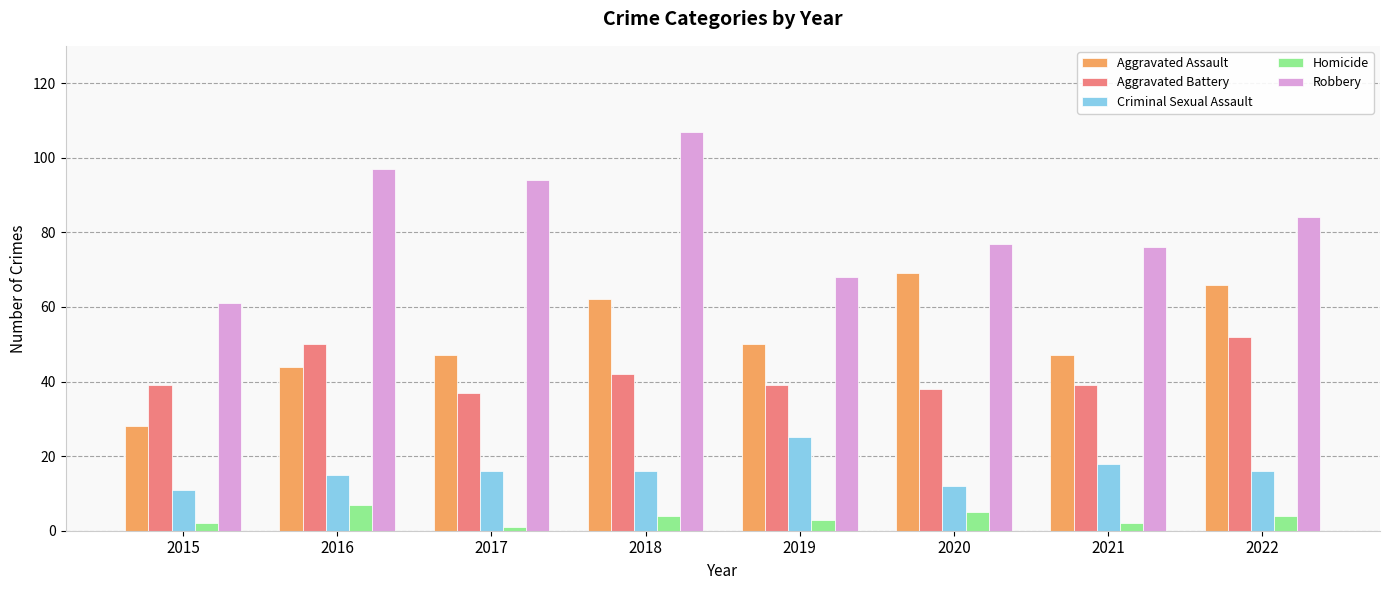

What is the total value across all series at 2017?

195